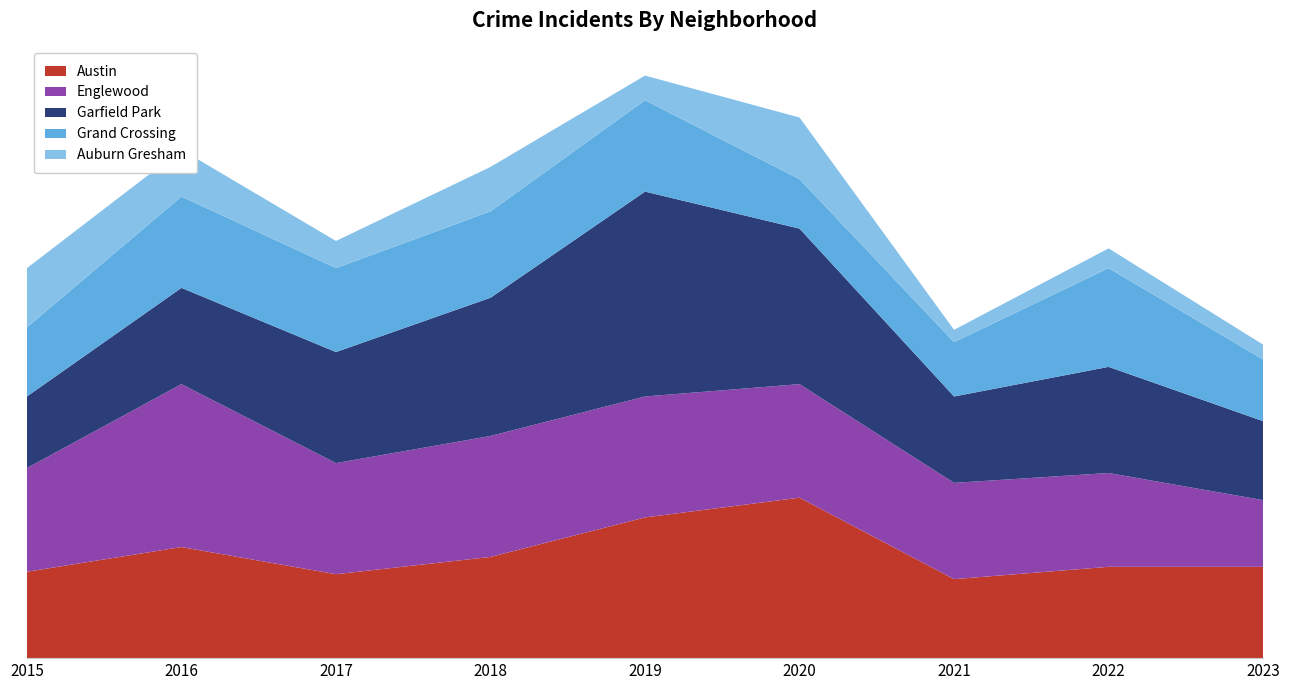

Reading left to right, list all the values displayed in this chart.

Austin: 35	45	34	41	57	65	32	37	37
Englewood: 42	66	45	49	49	46	39	38	27
Garfield Park: 29	39	45	56	83	63	35	43	32
Grand Crossing: 28	37	34	35	37	20	22	40	25
Auburn Gresham: 24	19	11	18	10	25	5	8	6